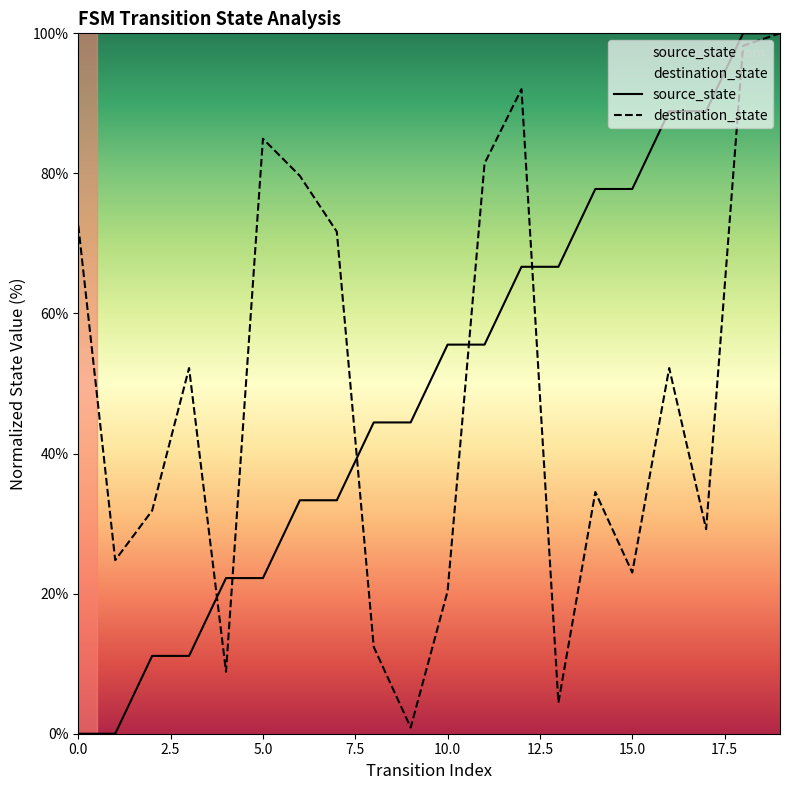

At which category does the chart reach its peak across all series?

18